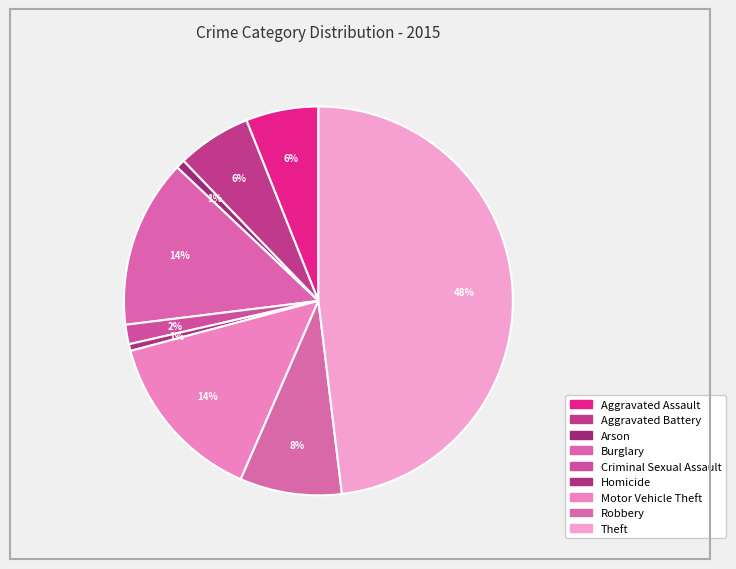

Rank the categories by value from lowest to highest.

Homicide, Arson, Criminal Sexual Assault, Aggravated Assault, Aggravated Battery, Robbery, Burglary, Motor Vehicle Theft, Theft